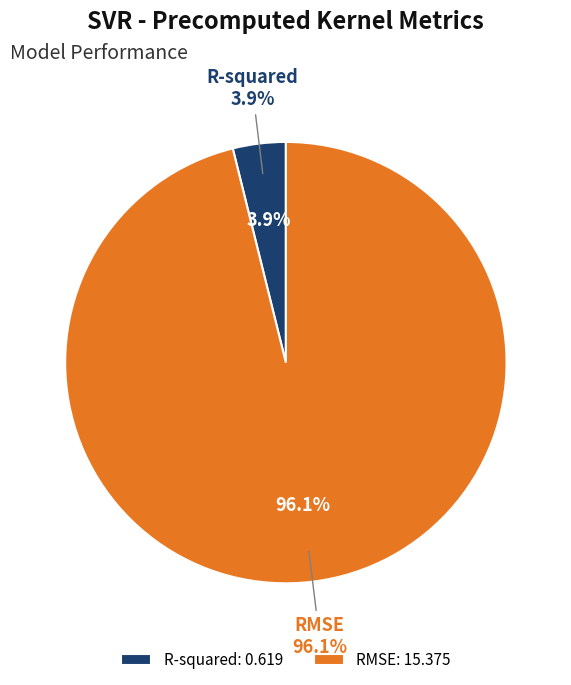

Combined, what portion of the pie is R-squared and RMSE?

100.0%